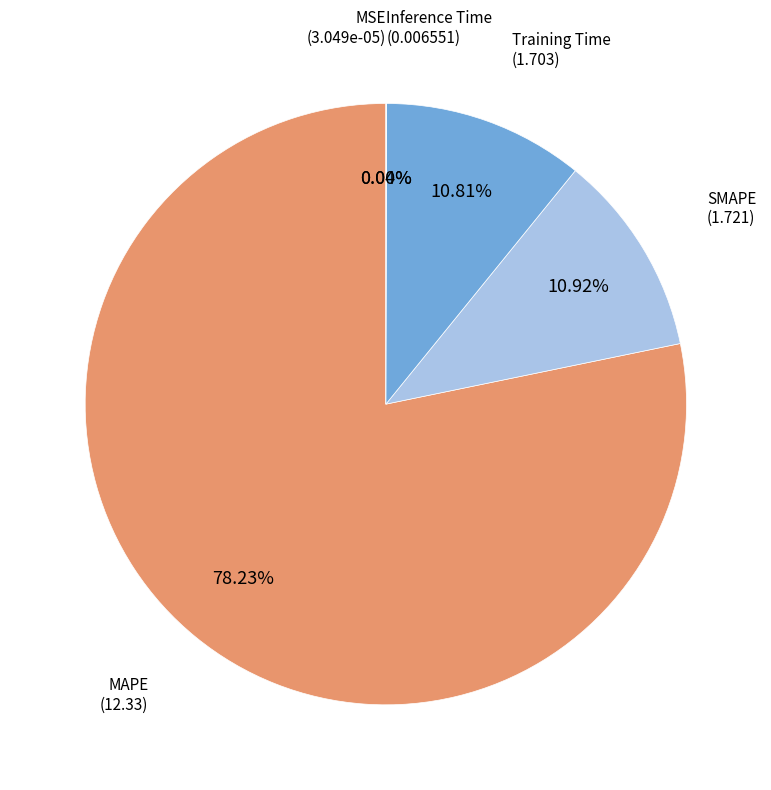

Is there a majority slice in this chart?

Yes